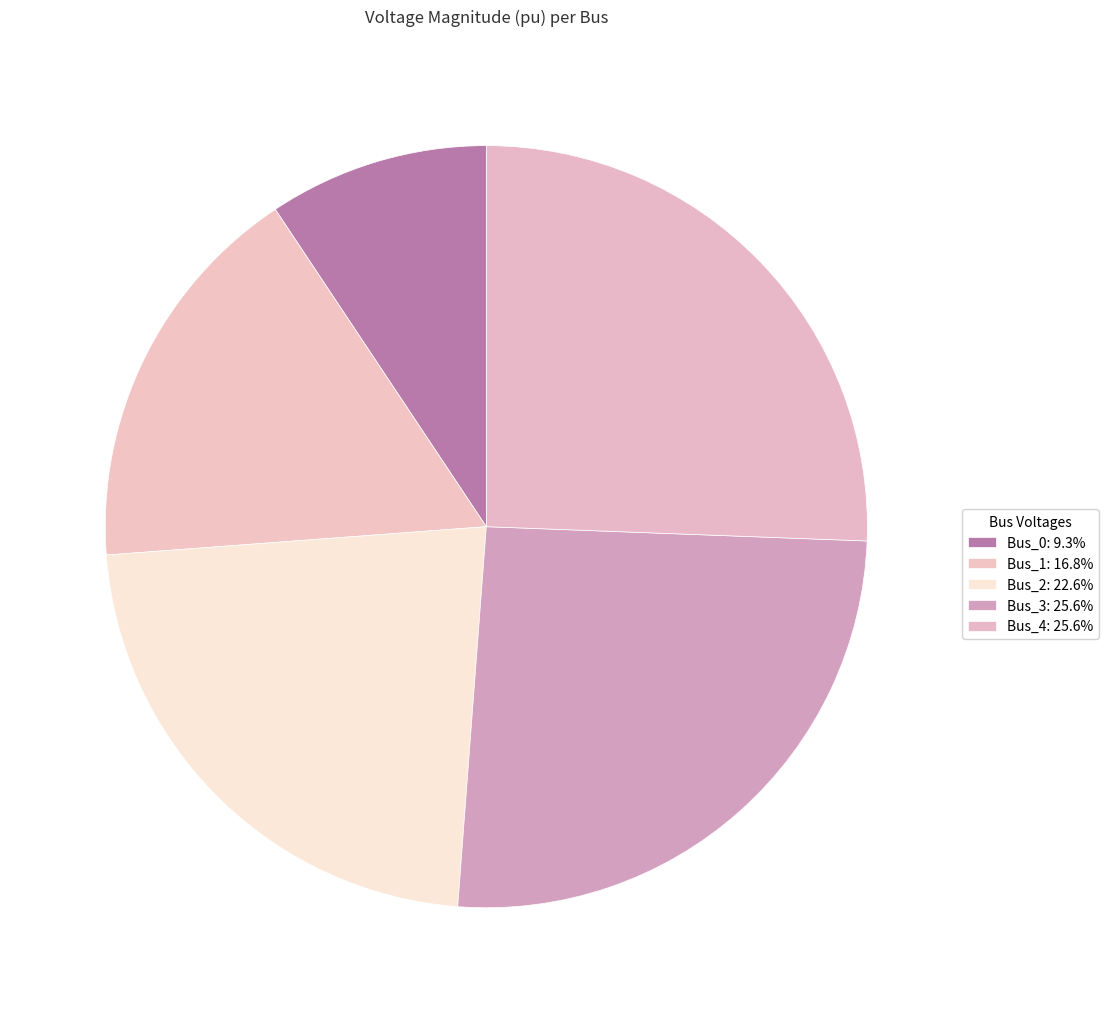

What percentage do Bus_2 and Bus_0 together represent?

32.0%